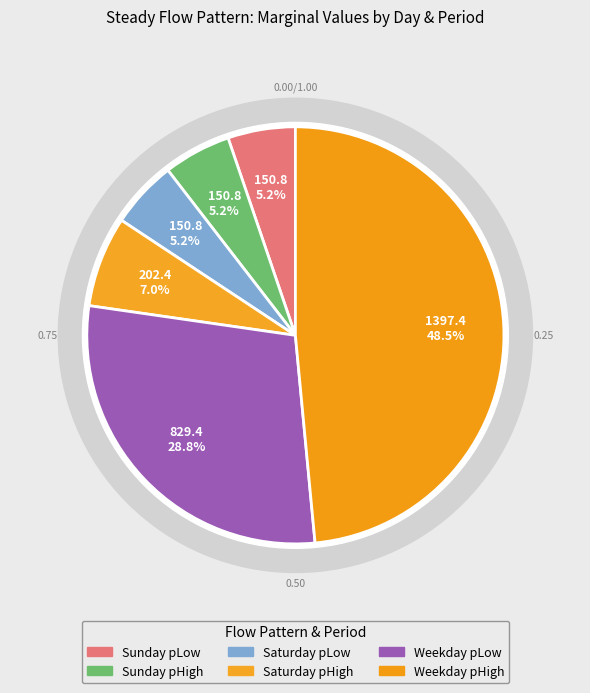

Is Weekday pHigh the majority of the pie?

No